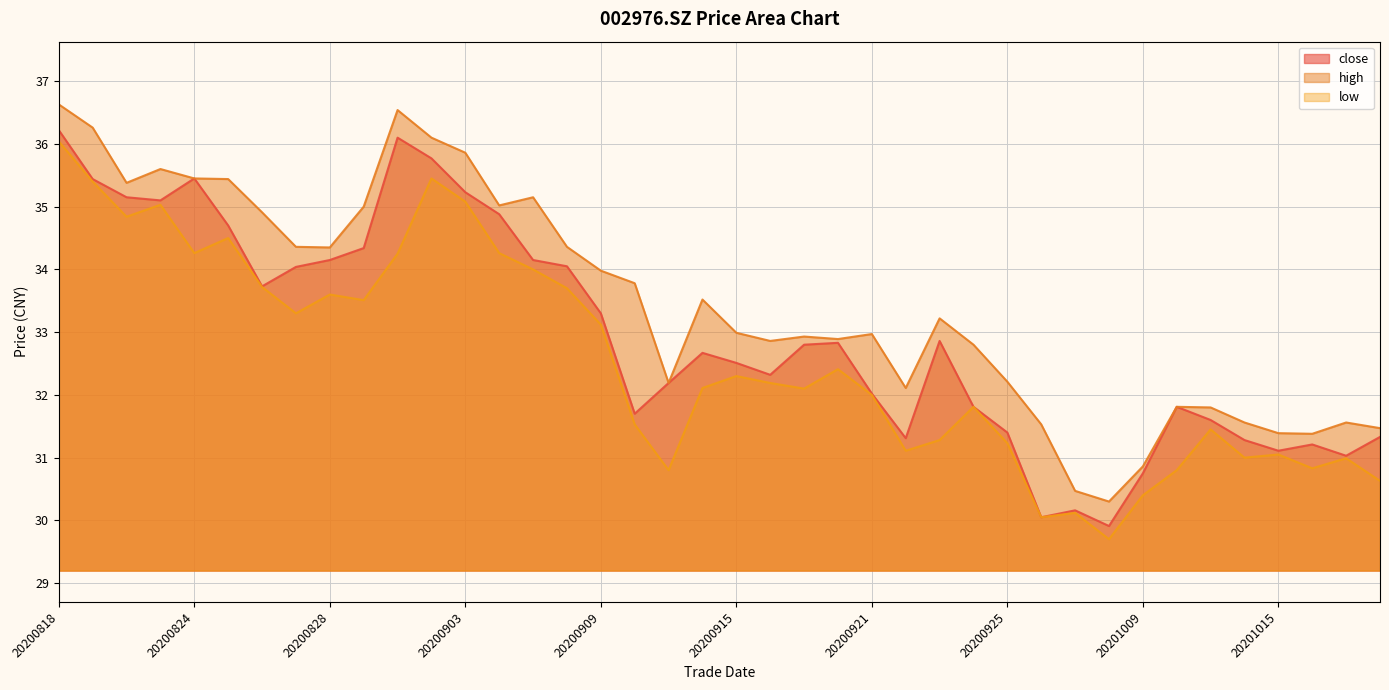

Read the close value at 20200916.

32.3